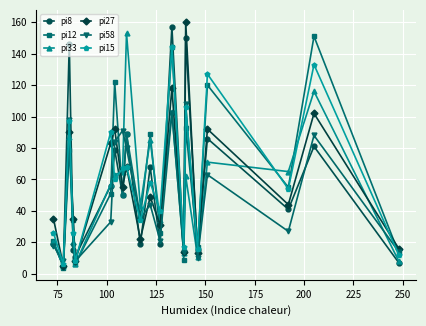

What is the maximum value shown in the chart?

160